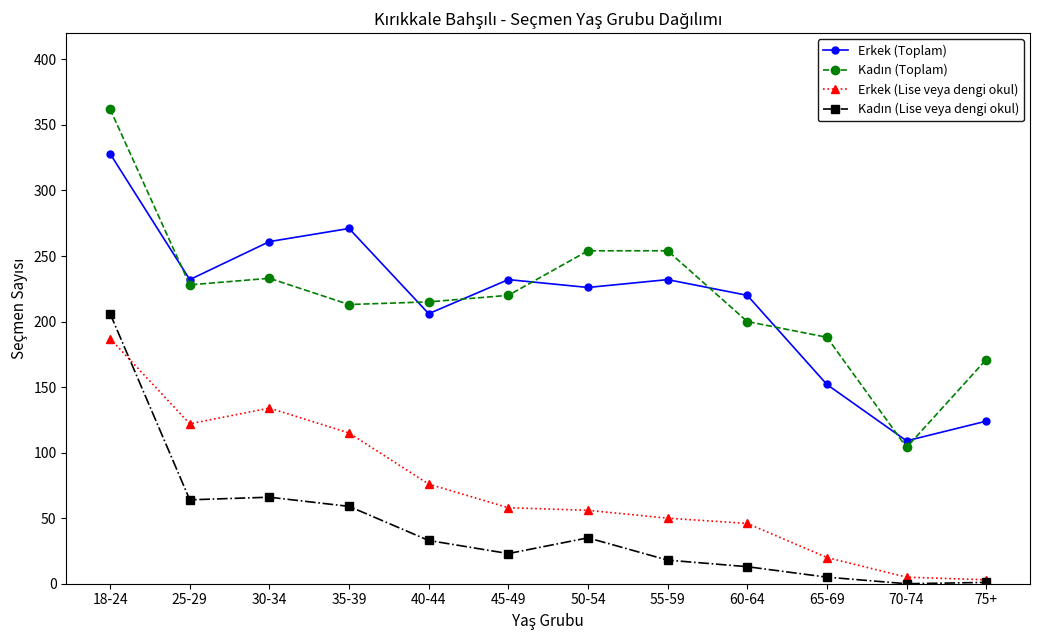

True or false: Erkek (Lise veya dengi okul) has a value of 24 at 35-39.

False